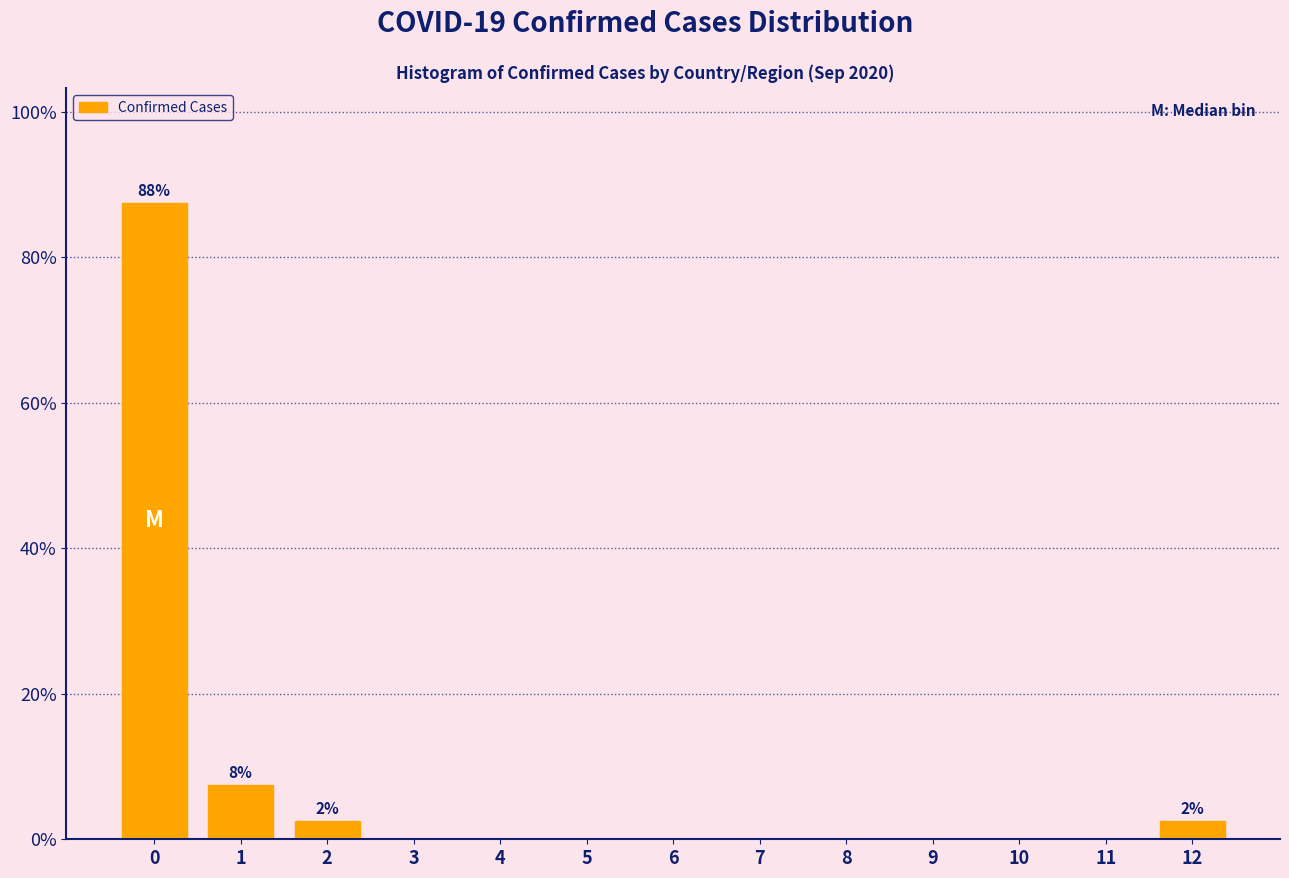

Reading left to right, extract all data points from this chart.

0=87.5	1=7.5	2=2.5	3=0.0	4=0.0	5=0.0	6=0.0	7=0.0	8=0.0	9=0.0	10=0.0	11=0.0	12=2.5